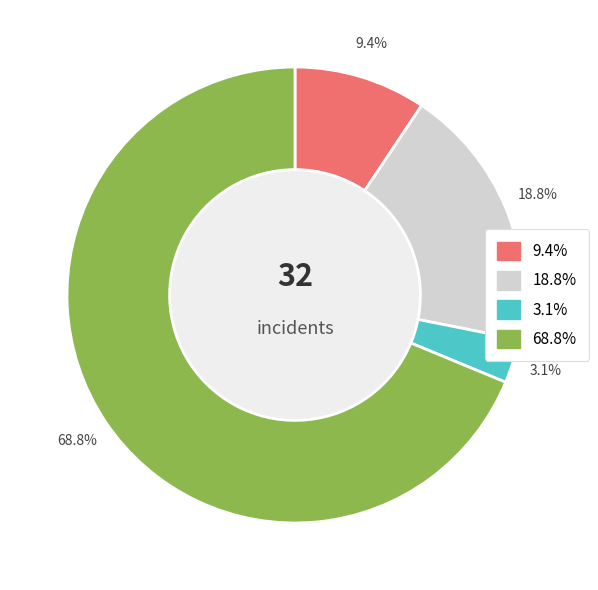

Does any single category account for the majority?

Yes